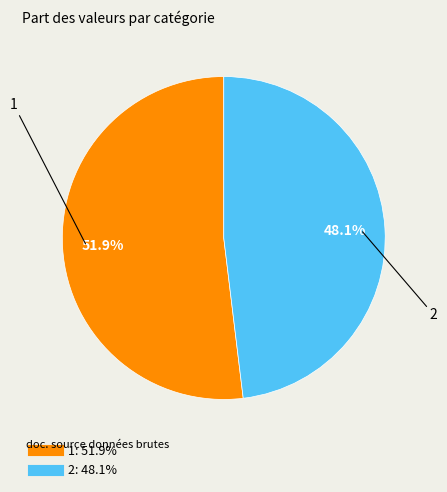

The 1 slice represents 52% of the pie. True or false?

True